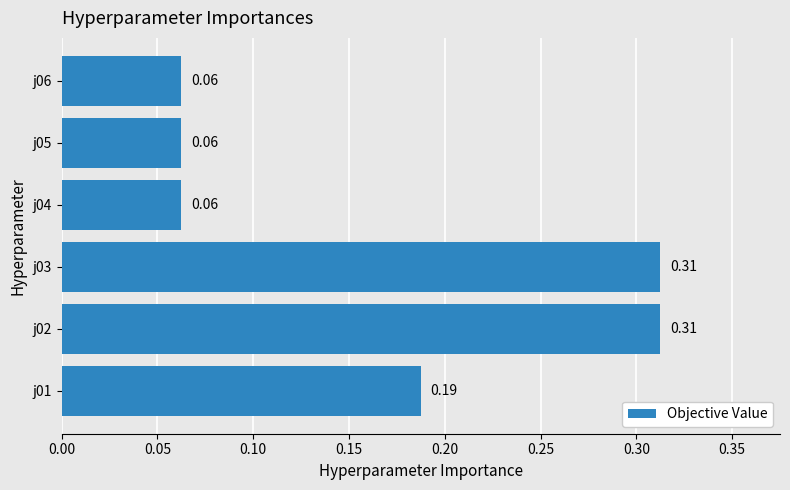

Between j04 and j01, which is larger?

j01